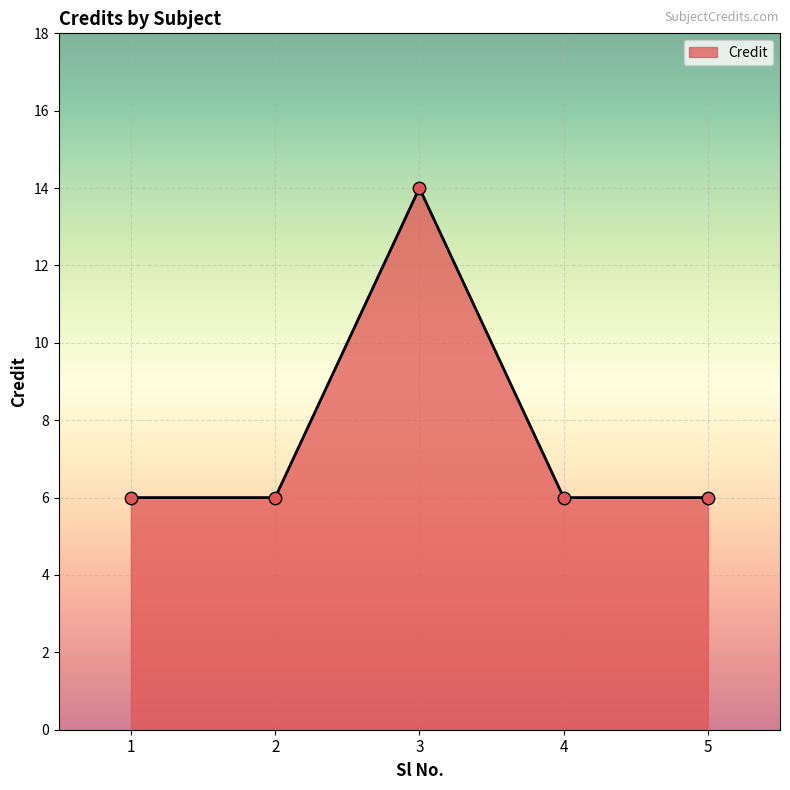

What is the ratio of the value at 4 to the value at 3?

0.4